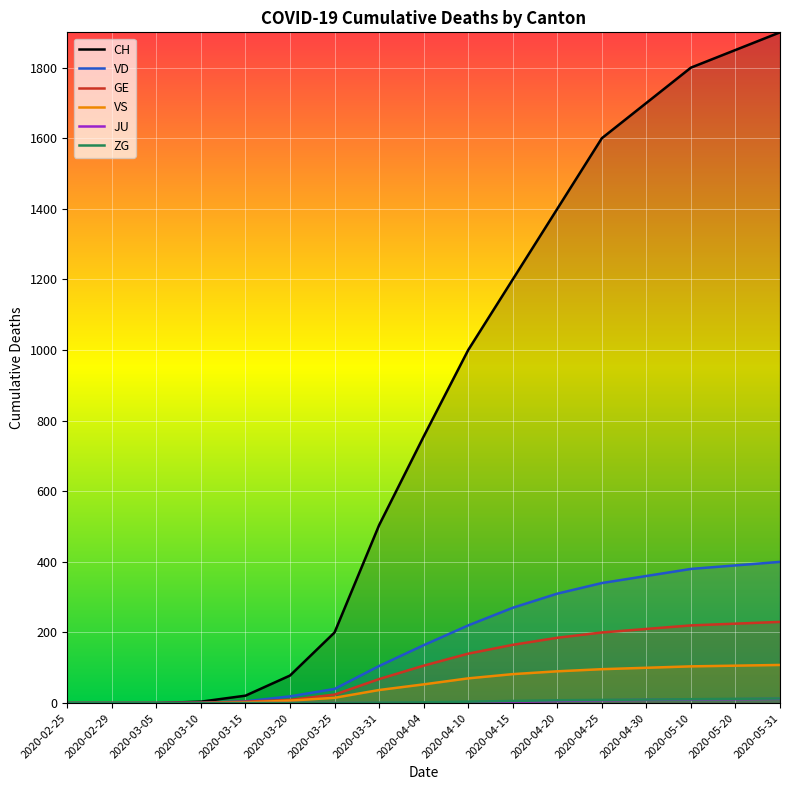

The value of VS at 2020-03-25 is 8. True or false?

False